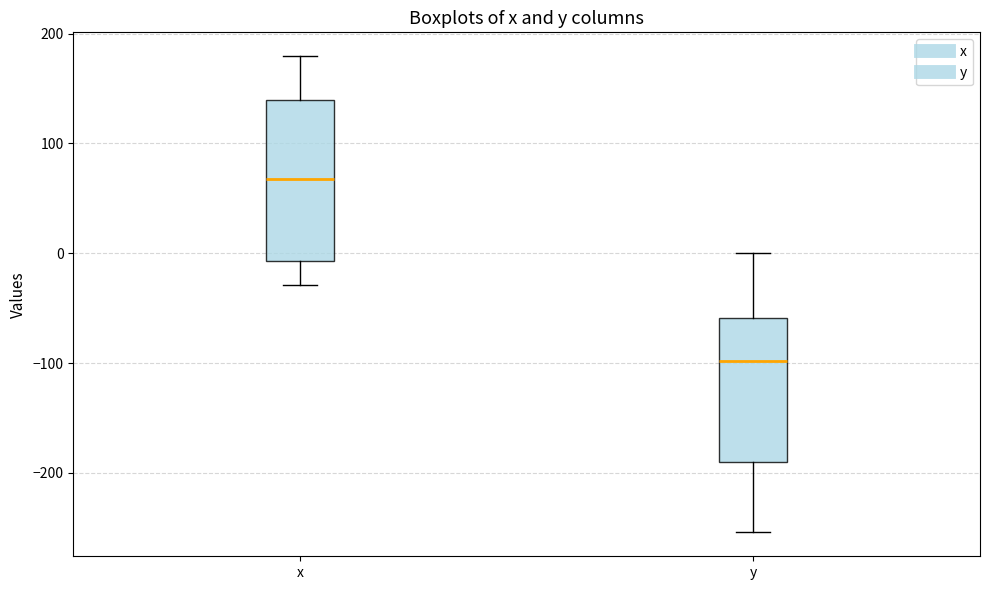

Which box has the highest median line?

x